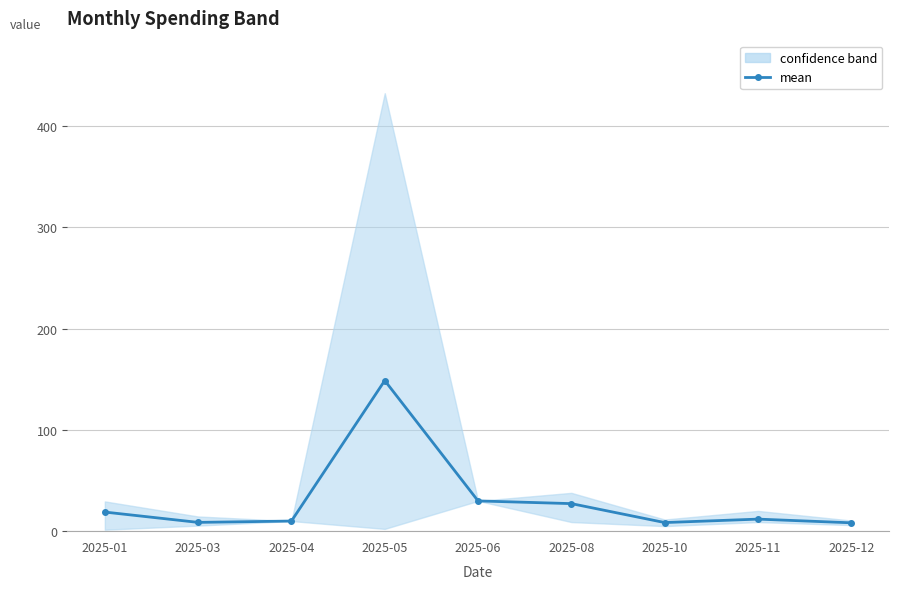

What is the sum of all values?

272.0